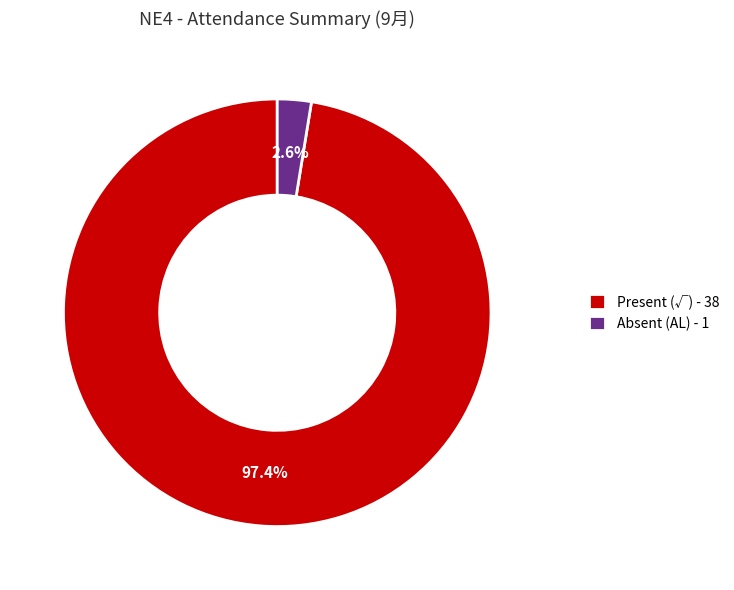

Which slice is the smallest?

Absent (AL) - 1